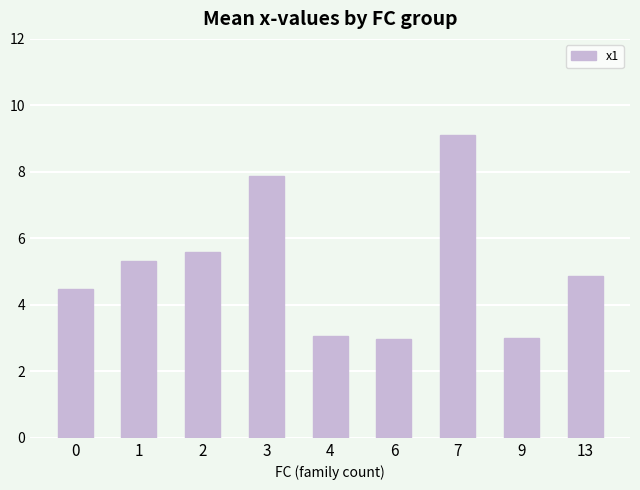

What is the difference between the maximum and minimum values?

6.1